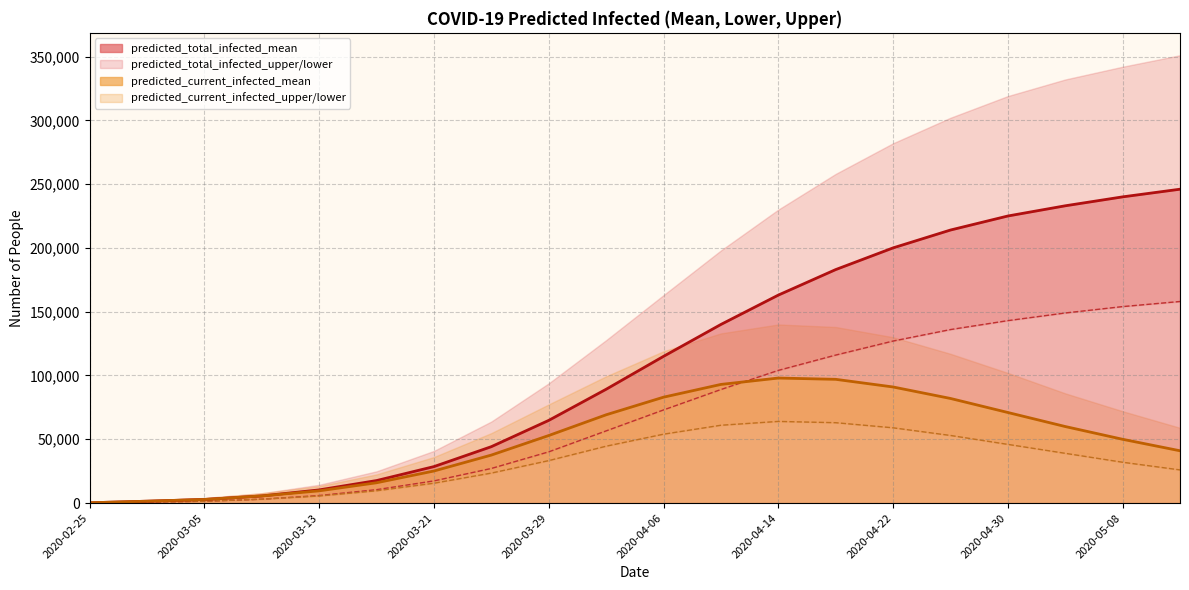

True or false: predicted_total_infected_lower has more than 1 points higher than both neighbors.

False